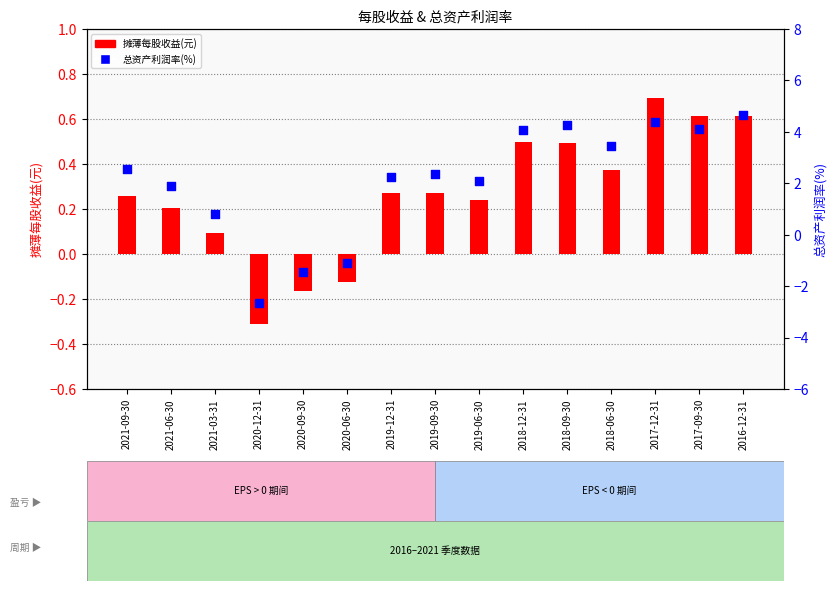

At how many categories does at least one series exceed 1?

11